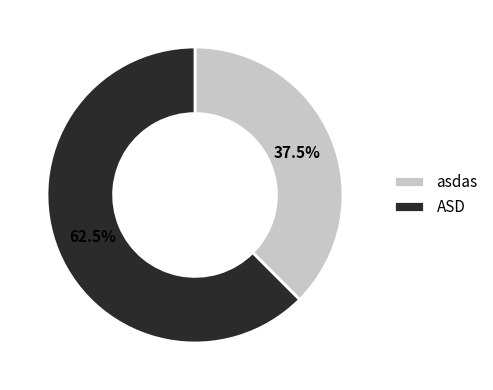

Which has a higher value, asdas or ASD?

ASD